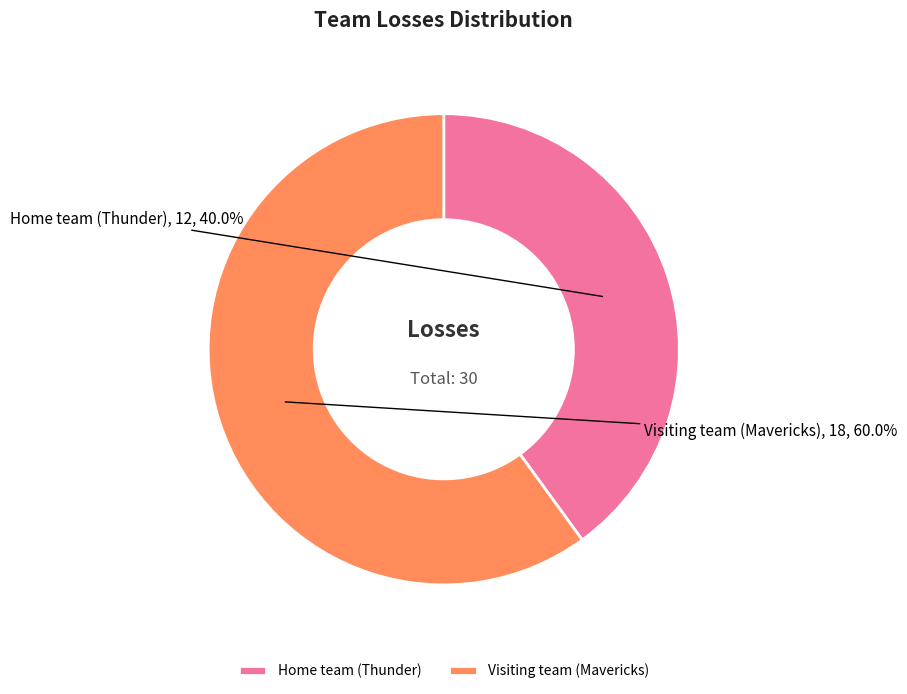

Which category has the biggest portion of the pie?

Visiting team (Mavericks)